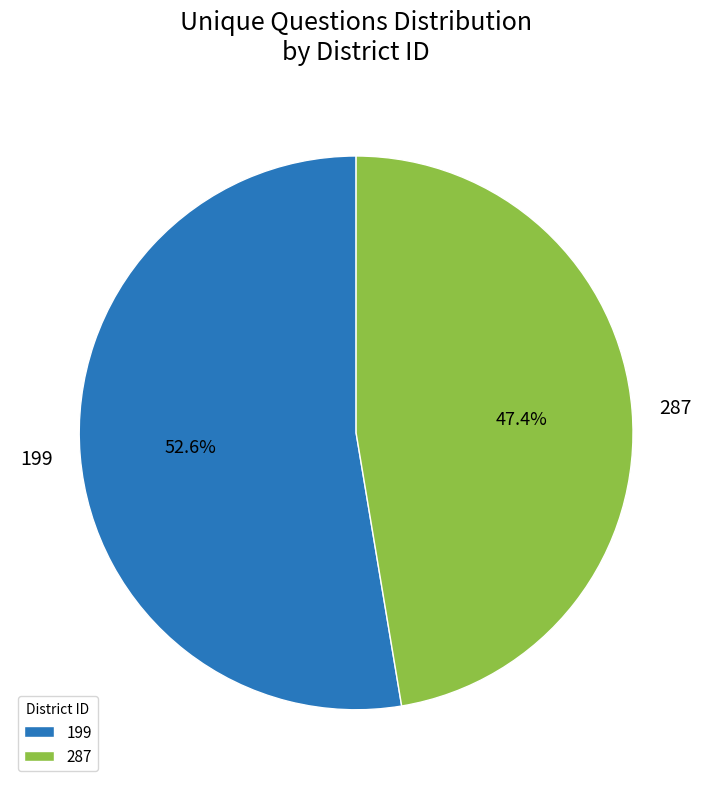

What is the largest slice in the pie chart?

199